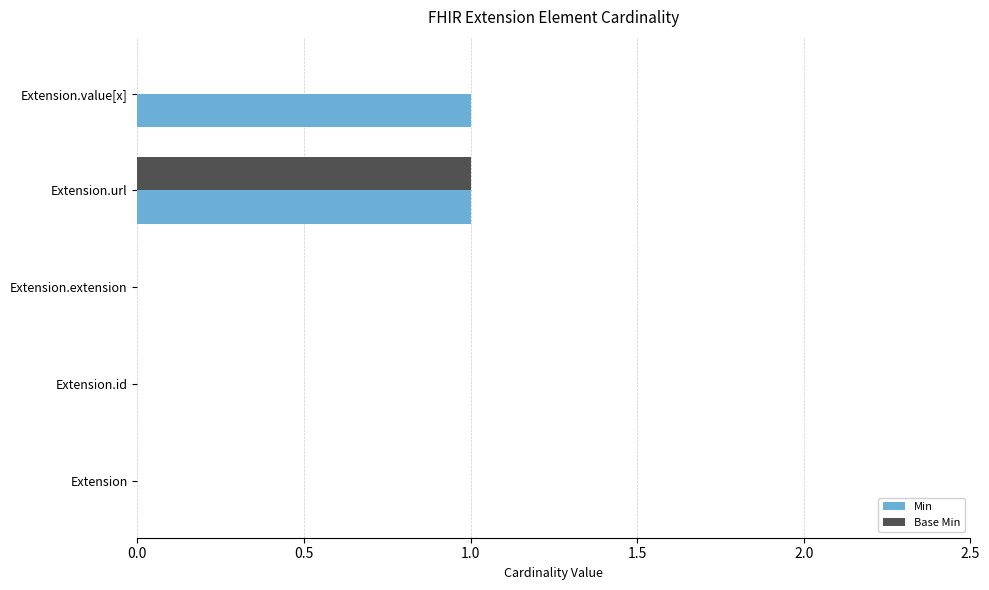

What is the maximum value for Min?

1